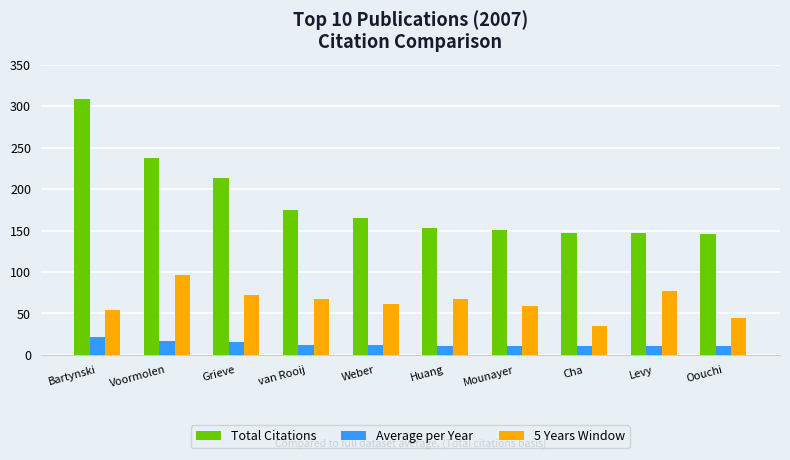

At Bartynski, list the series in order from largest to smallest.

Total Citations, 5 Years Window, Average per Year